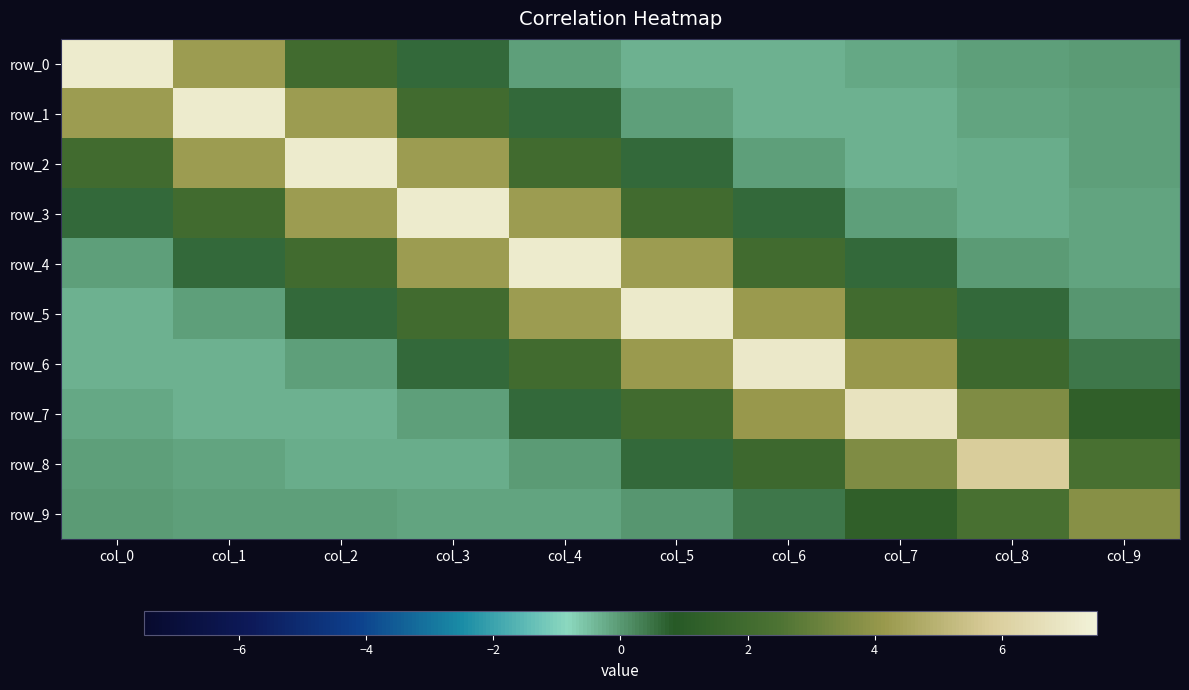

At which category is the sum across all series the highest?

col_4